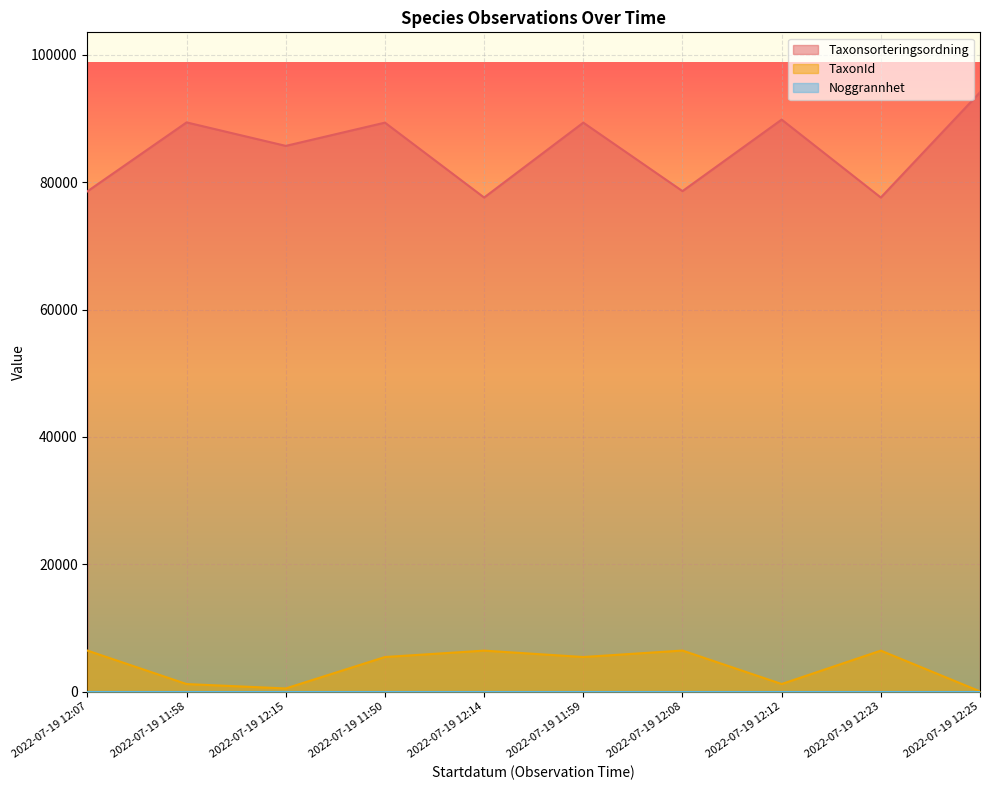

At which label is Taxonsorteringsordning closest to 85858?

2022-07-19 12:15